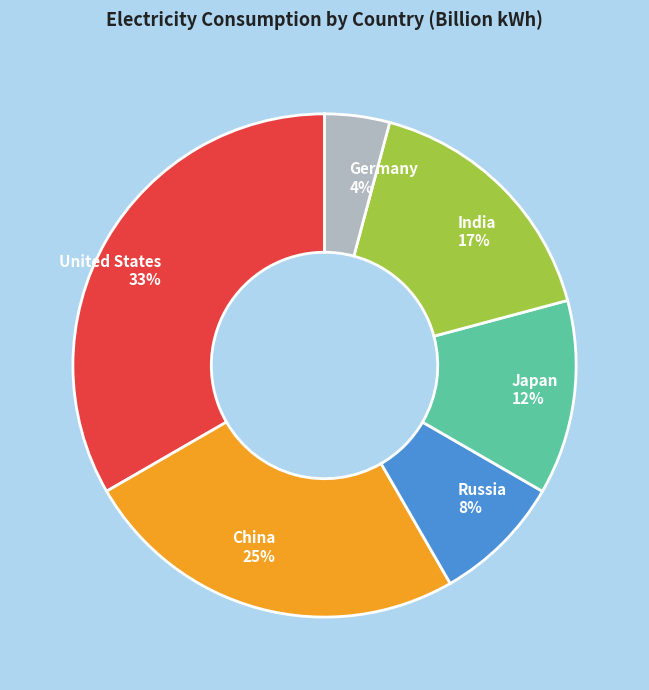

Between Russia and Germany, which is larger?

Russia